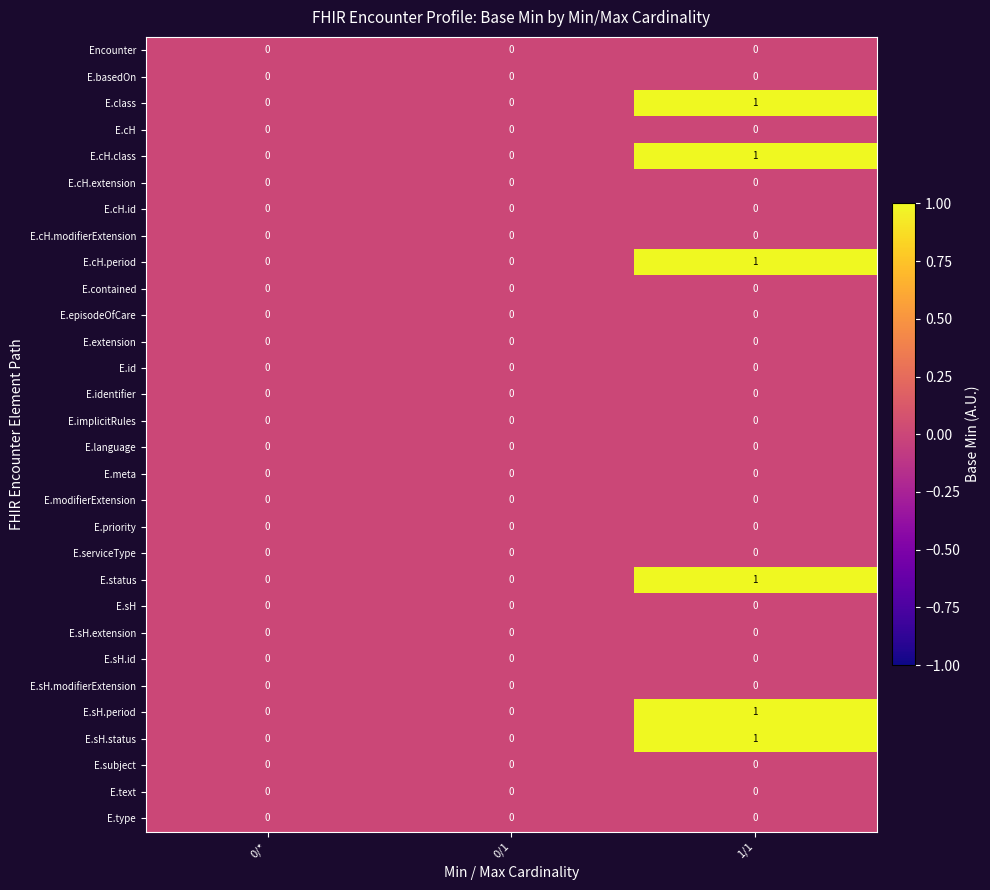

At which category is the sum across all series the highest?

1/1